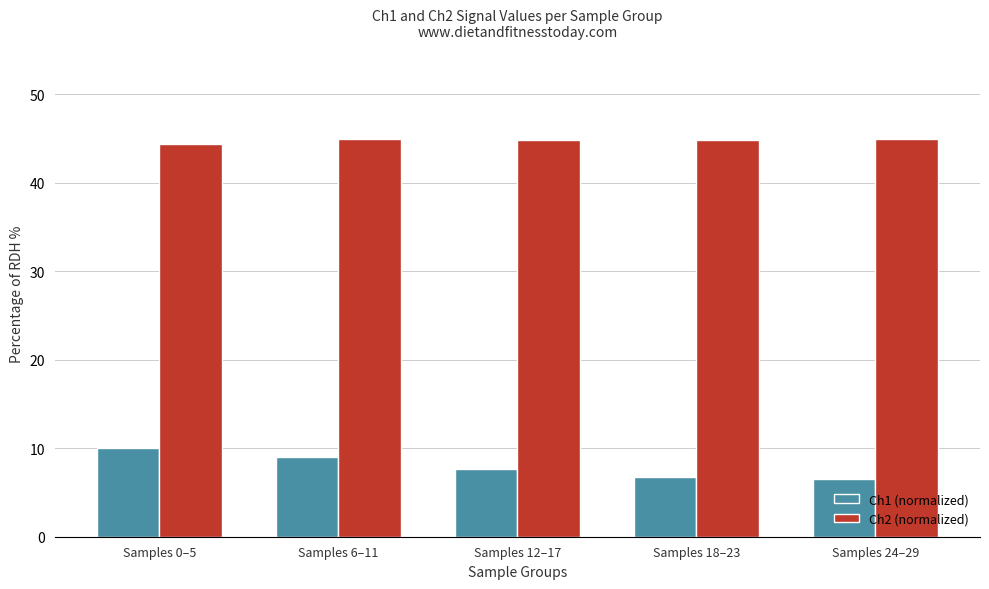

How many categories are shown in the chart?

5